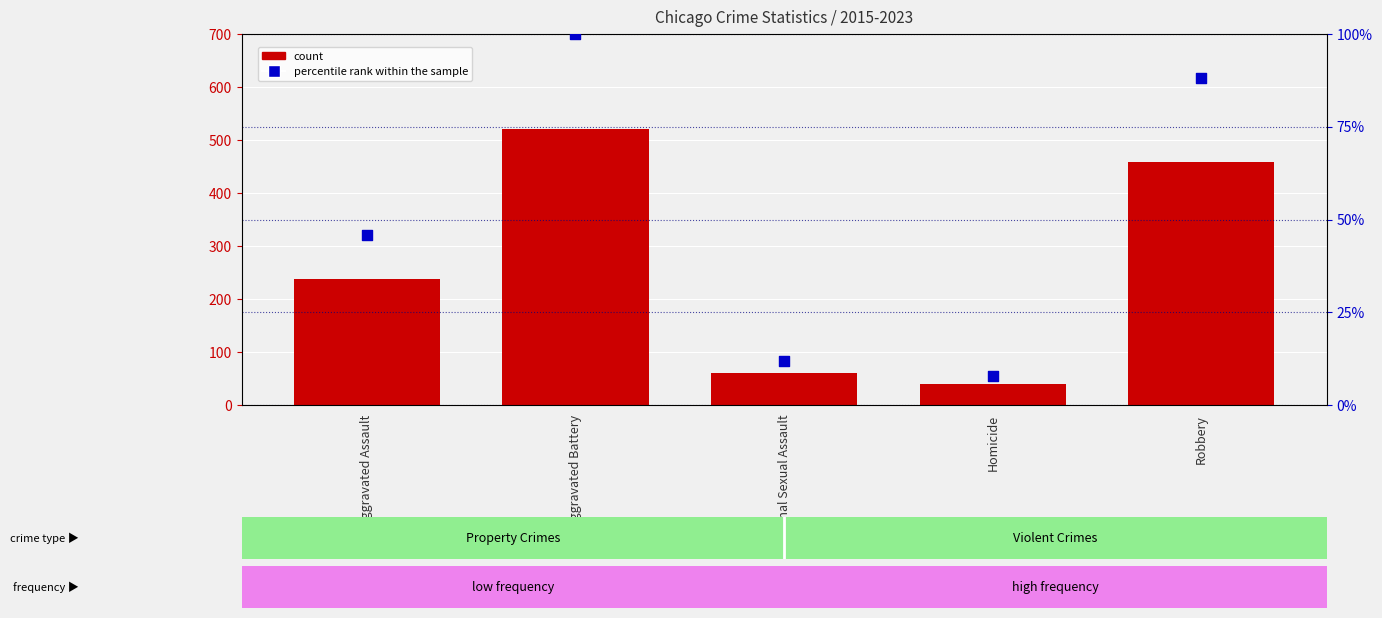

Is the value of count at Robbery greater than the value of percentile rank within the sample at Criminal Sexual Assault?

Yes